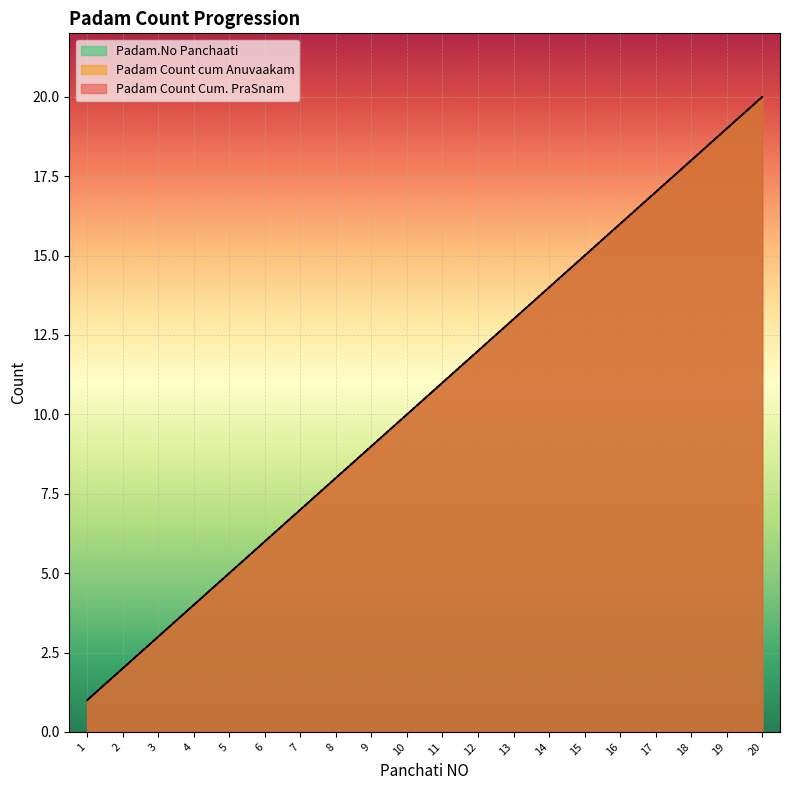

Which series has the largest total across all categories?

Padam Count Cum. PraSnam